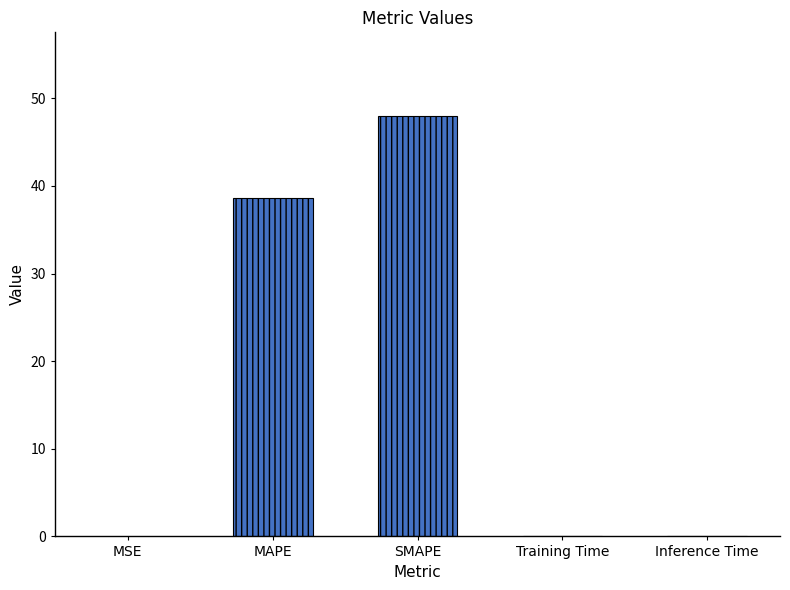

How many bars are there in total?

5